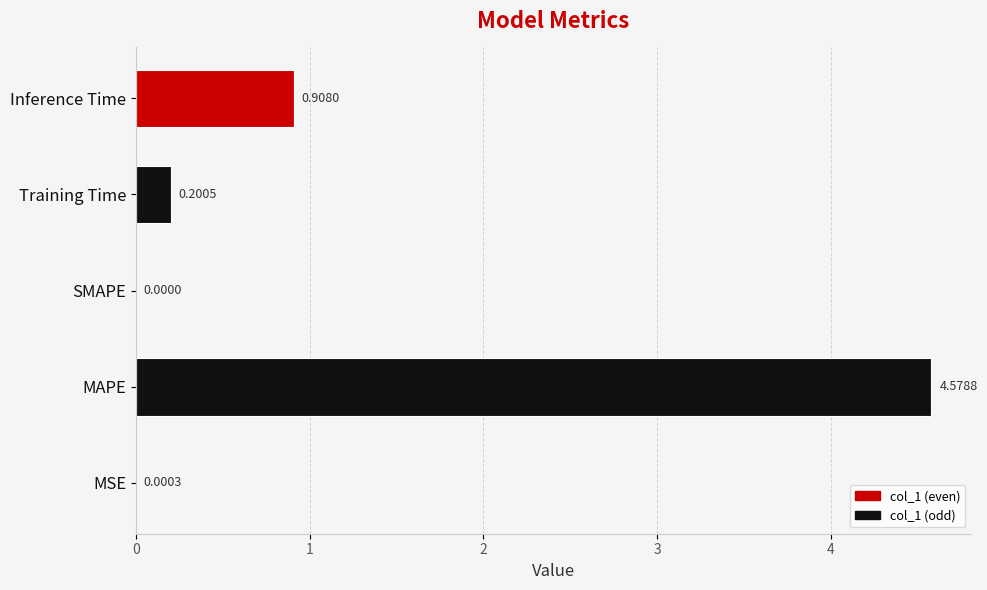

What is the change in value from SMAPE to Training Time?

+0.2